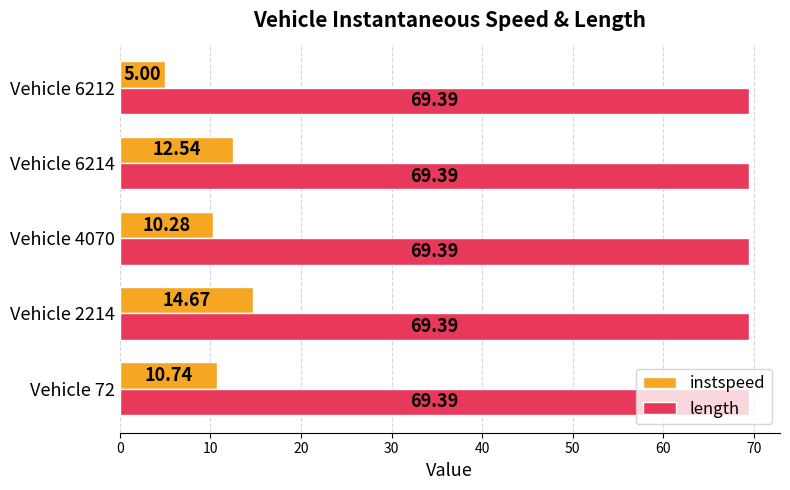

What are all the series names shown in the legend?

instspeed, length